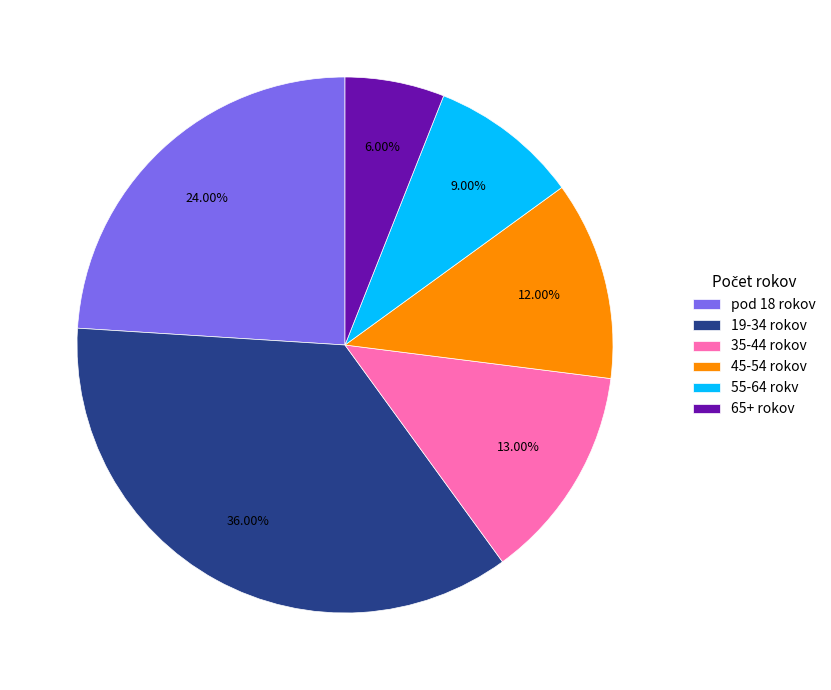

Is the sum of pod 18 rokov and 19-34 rokov greater than half?

Yes